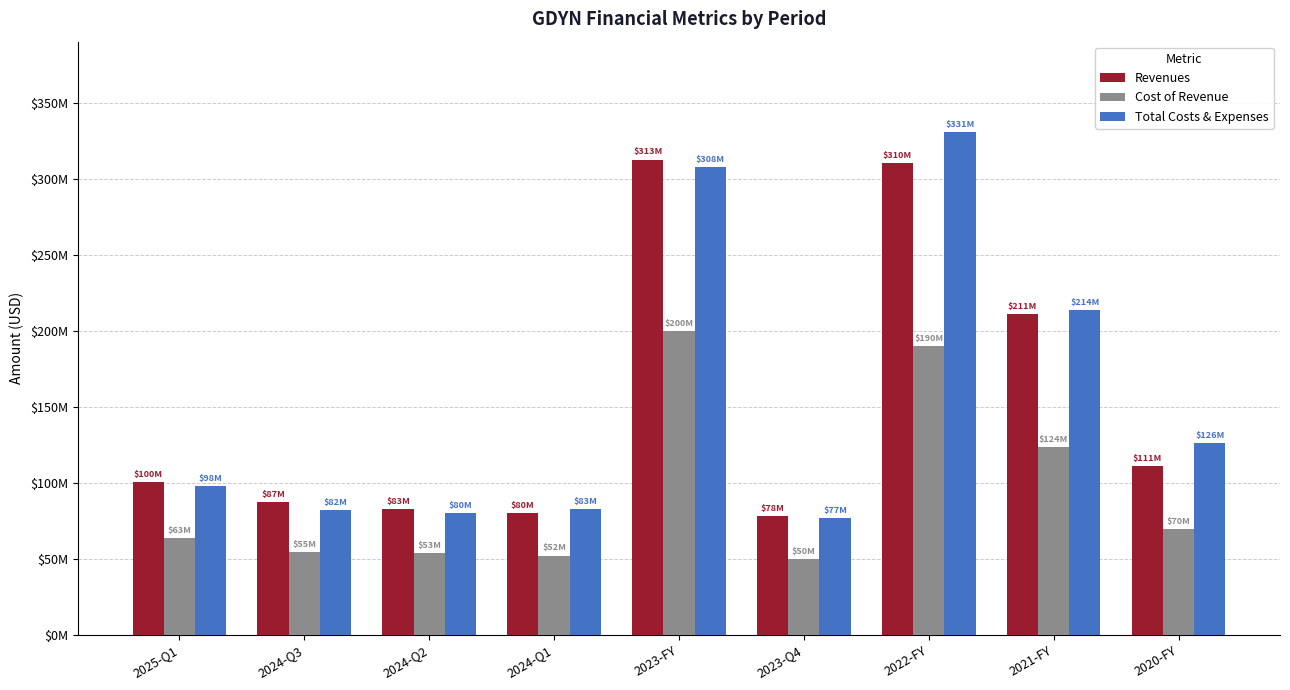

Is it true that Revenues equals 78.1 at 2023-Q4?

True